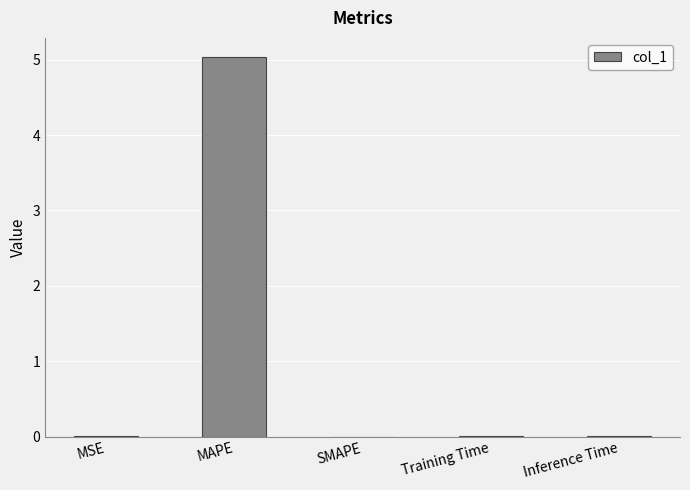

Are the bars grouped side by side (vs. stacked)?

No